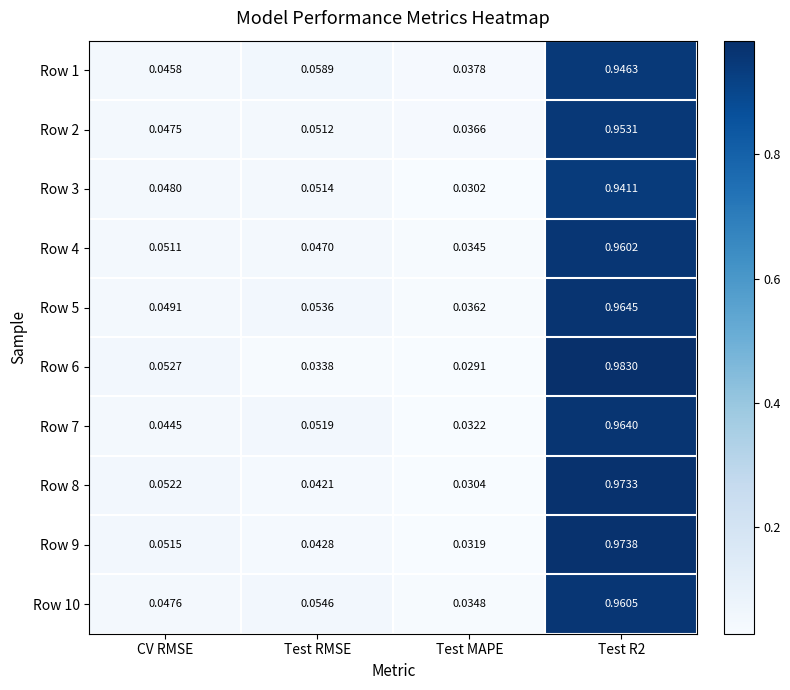

At how many categories does at least one series exceed 0?

4